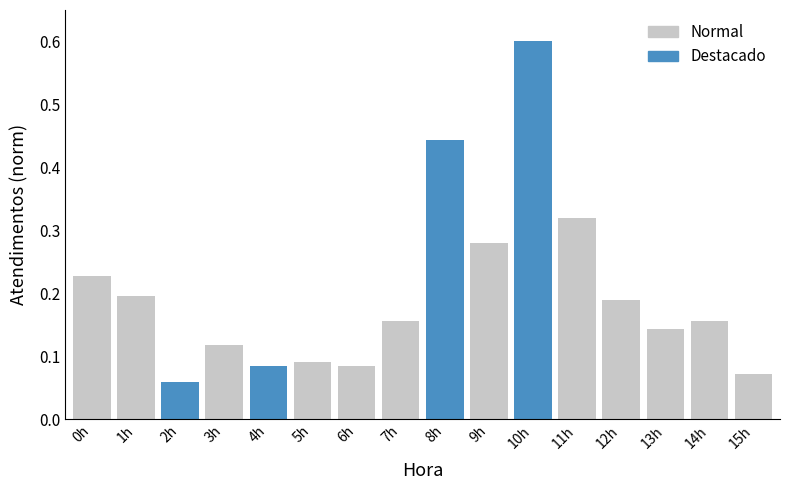

The chart shows a value of 0.0 at 5h. True or false?

False